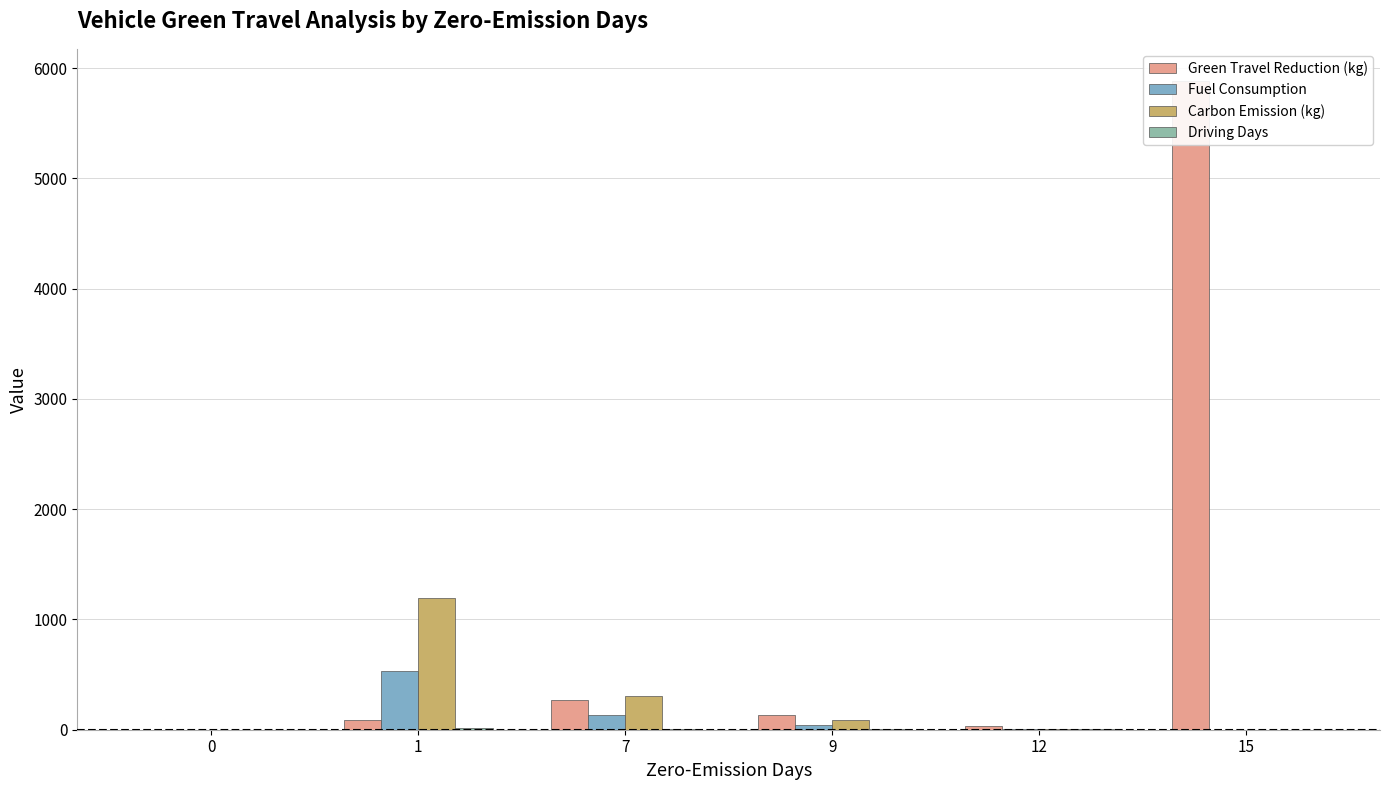

What is the sum of all Driving Days values?

31.0